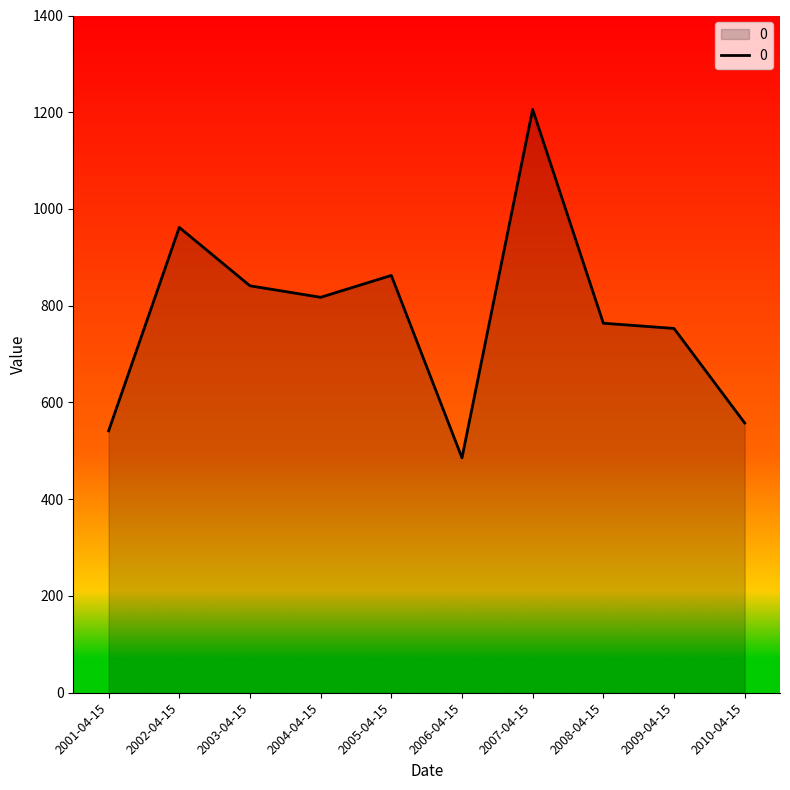

What is the difference between the second highest and second lowest values?

420.6